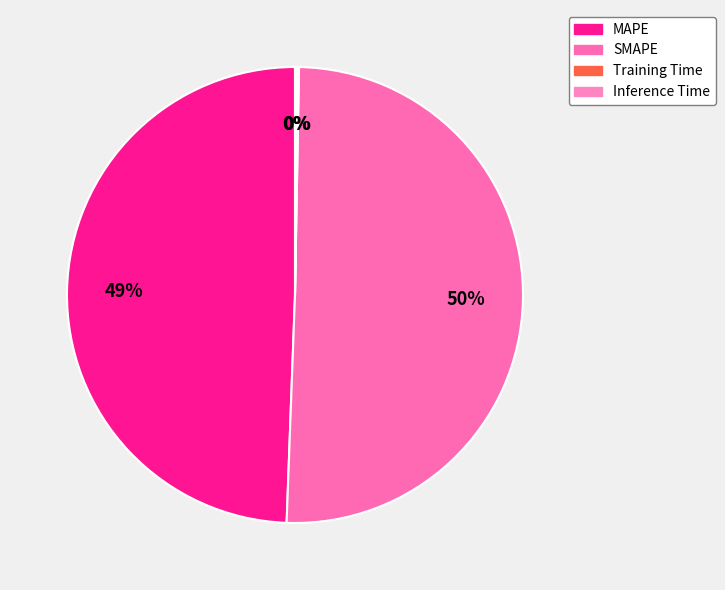

Rank the categories by value from highest to lowest.

SMAPE, MAPE, Inference Time, Training Time